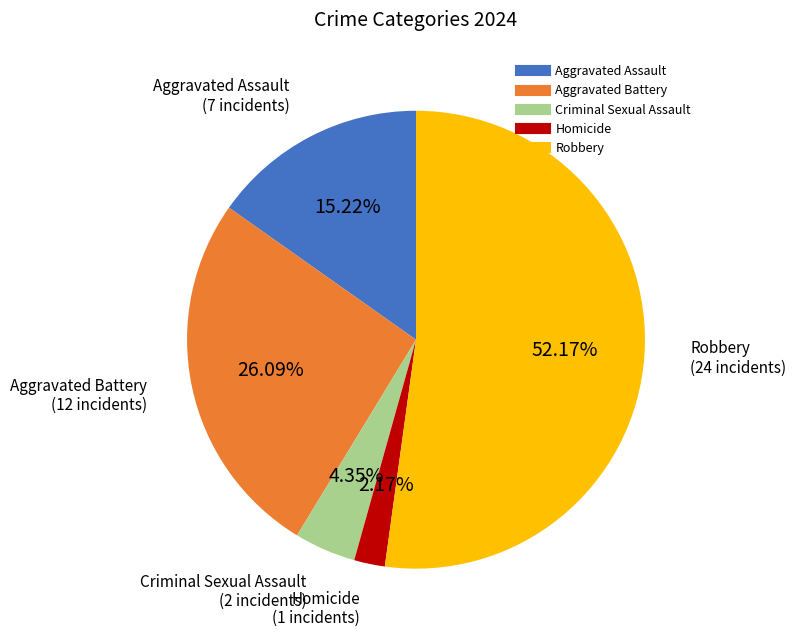

Which category accounts for the majority?

Robbery